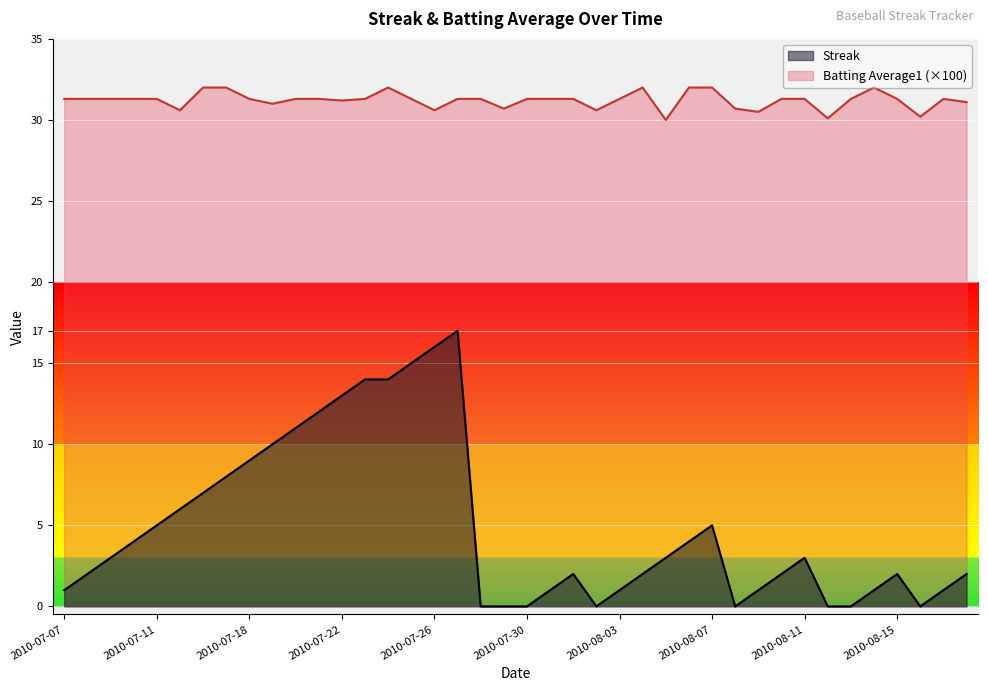

How many lines are shown in the chart?

2